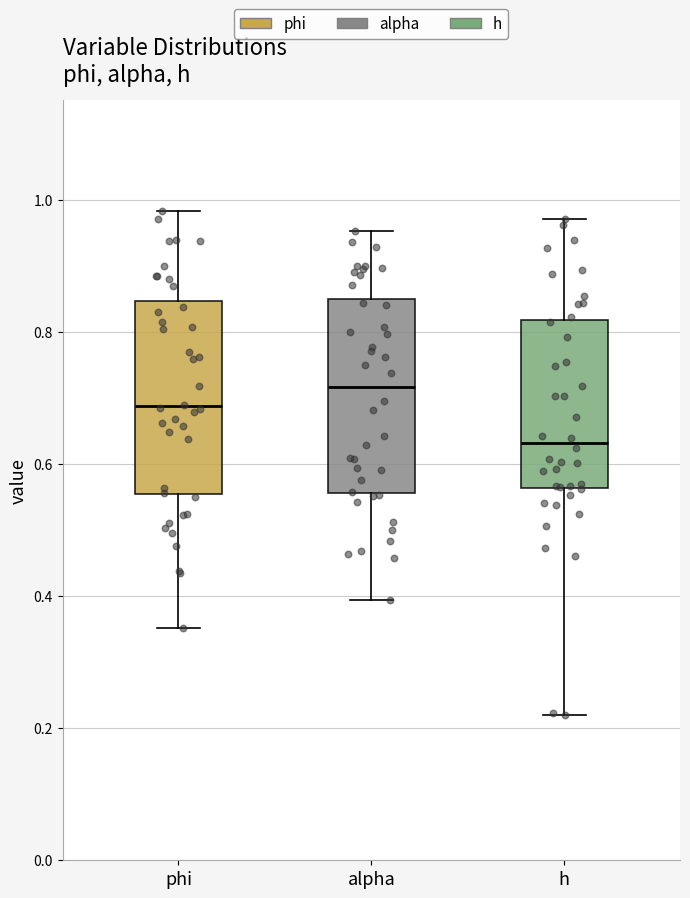

Reading left to right, transcribe this box plot: for each box, give where its median line is, the range the box spans, and where its two whiskers end, as read against the y-axis. The values are not printed on the chart, so give them approximately, as read against the axis.

phi: median 0.68, box 0.56 to 0.84, whiskers 0.36 to 0.98
alpha: median 0.72, box 0.56 to 0.86, whiskers 0.40 to 0.96
h: median 0.64, box 0.56 to 0.82, whiskers 0.22 to 0.98